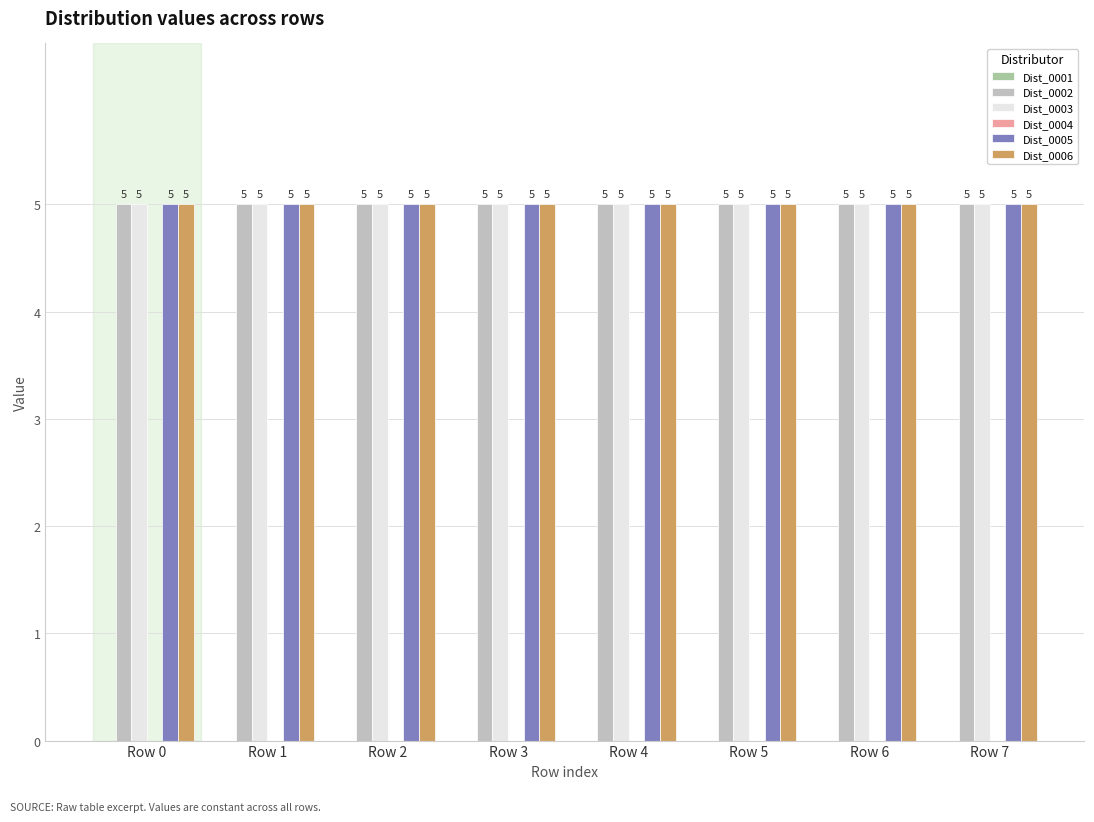

How many bars are there in total?

48